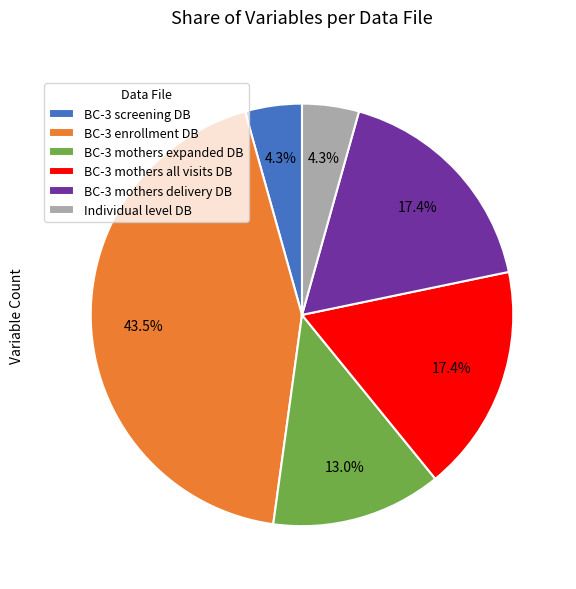

What percentage do BC-3 enrollment DB and BC-3 screening DB together represent?

47.8%